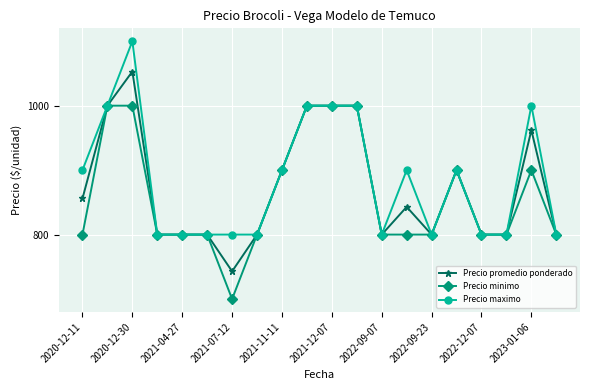

How many data points does each series have?

20